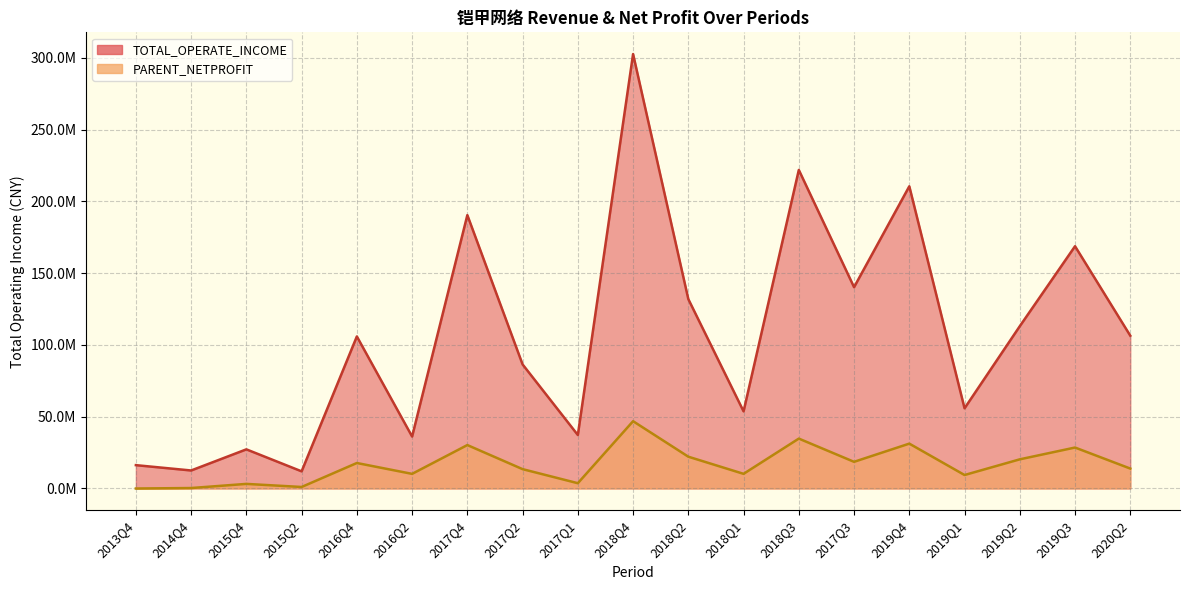

True or false: PARENT_NETPROFIT has more than 2 points higher than both neighbors.

True